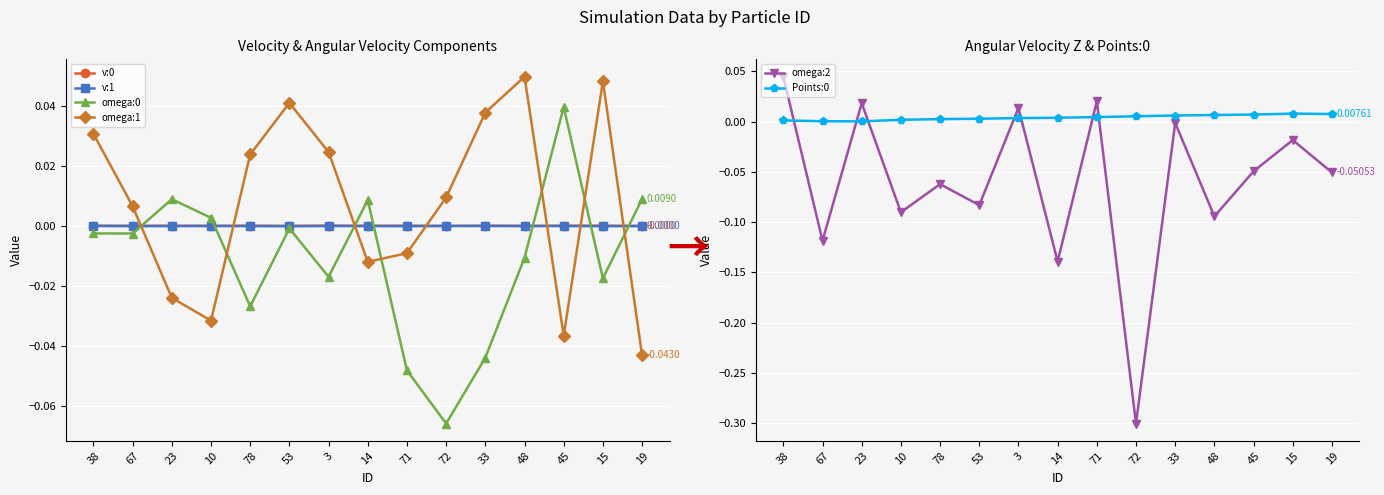

At which label does v:0 reach its peak?

3